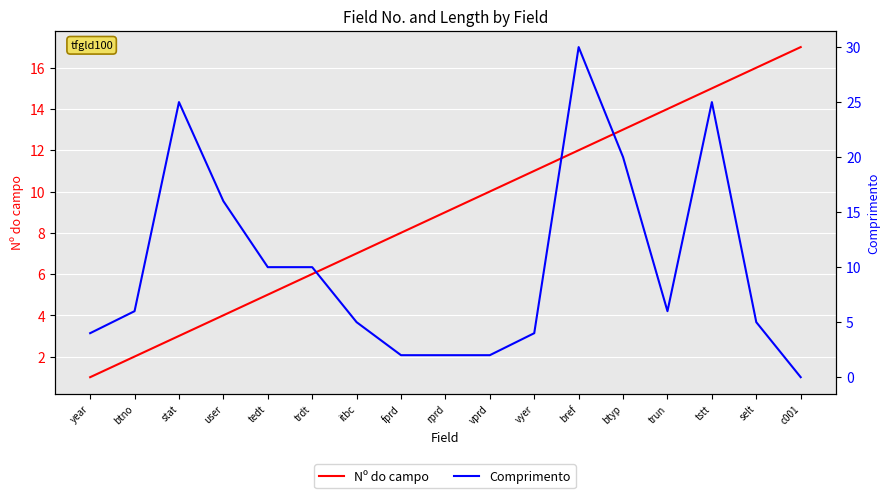

At which label is Nº do campo closest to 9?

rprd